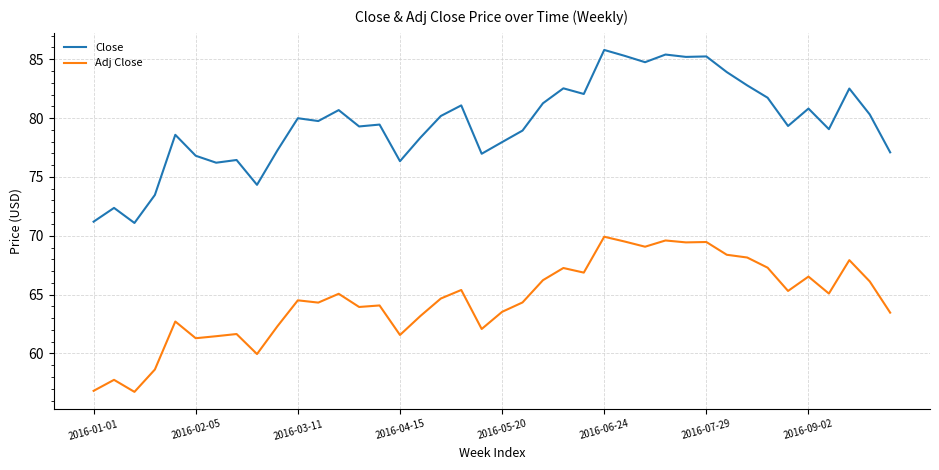

Which series has the largest total across all categories?

Close